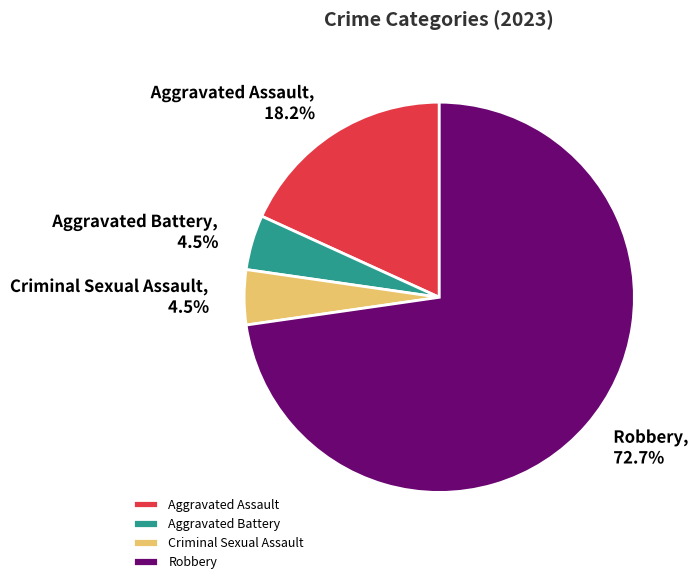

Which has a higher value, Aggravated Assault or Robbery?

Robbery